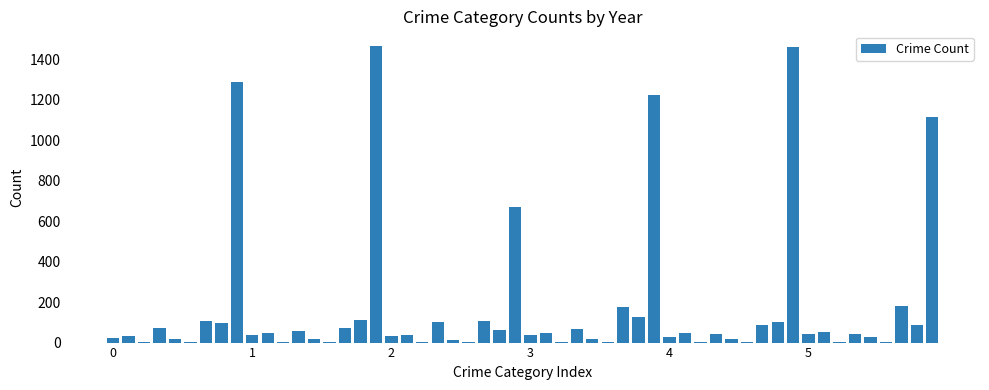

What is the sum of all values?

9539